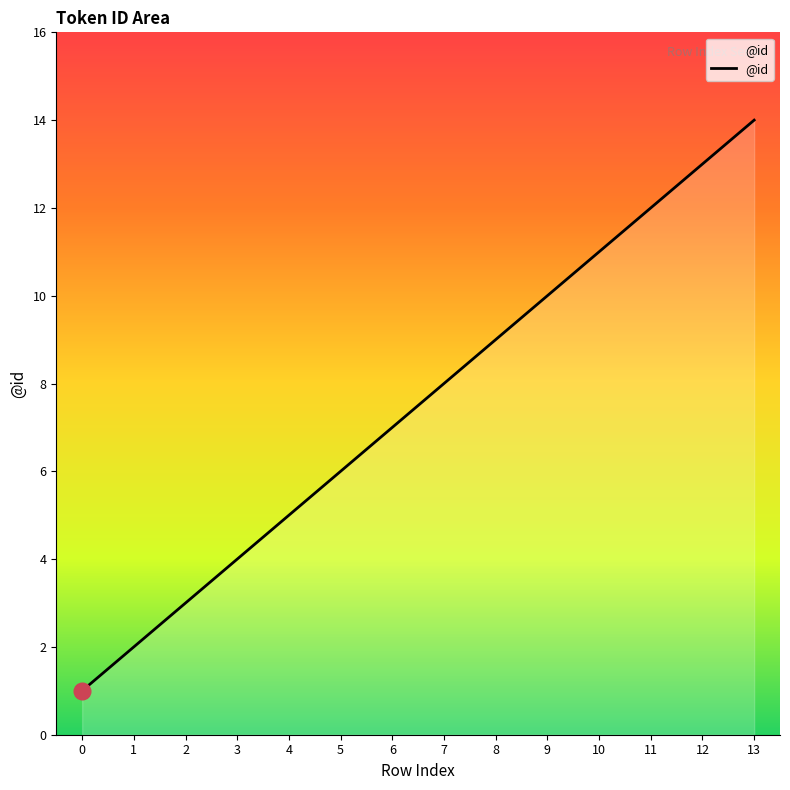

Rank the categories by value from highest to lowest.

13, 12, 11, 10, 9, 8, 7, 6, 5, 4, 3, 2, 1, 0